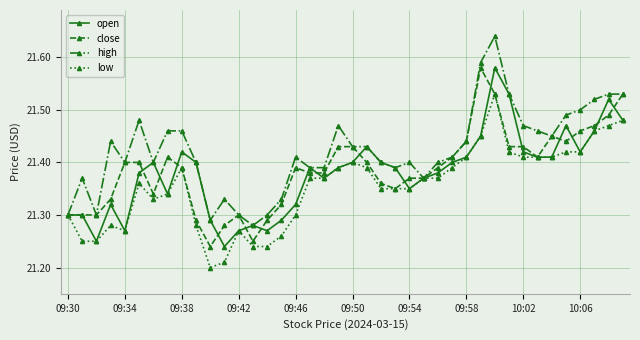

True or false: open has more than 0 points higher than both neighbors.

True